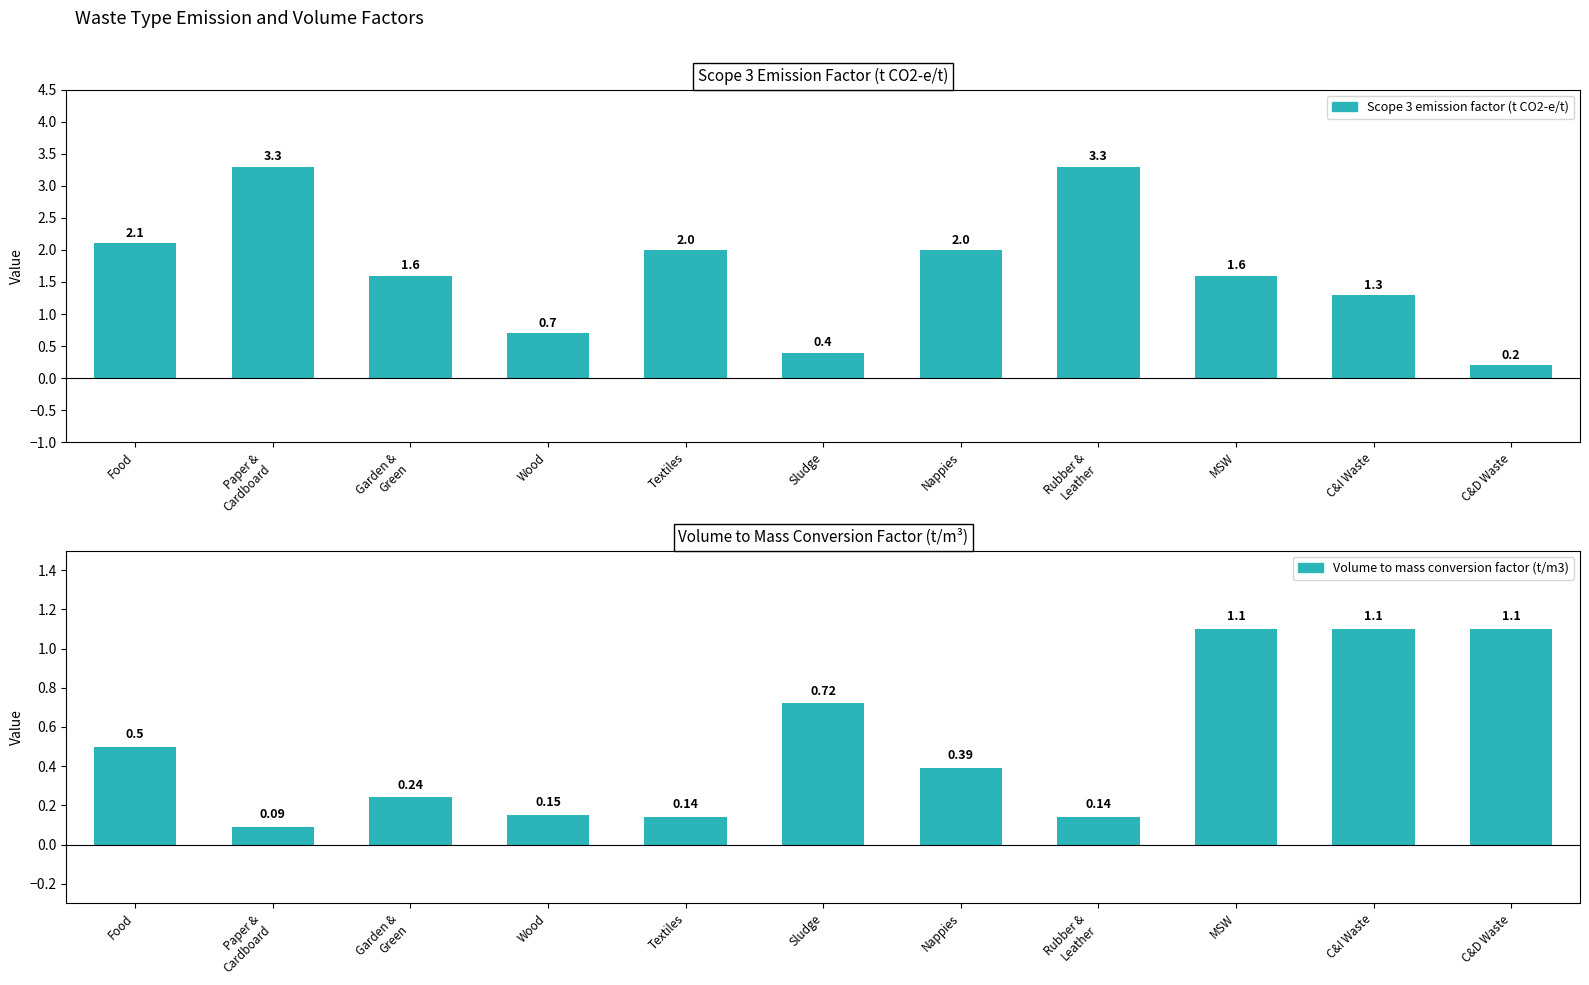

Reading left to right, extract all data points from this chart.

Scope 3 emission factor (t CO2-e/t): Food=2.1	Paper &
Cardboard=3.3	Garden &
Green=1.6	Wood=0.7	Textiles=2.0	Sludge=0.4	Nappies=2.0	Rubber &
Leather=3.3	MSW=1.6	C&I Waste=1.3	C&D Waste=0.2
Volume to mass conversion factor (t/m3): Food=0.5	Paper &
Cardboard=0.1	Garden &
Green=0.2	Wood=0.1	Textiles=0.1	Sludge=0.7	Nappies=0.4	Rubber &
Leather=0.1	MSW=1.1	C&I Waste=1.1	C&D Waste=1.1